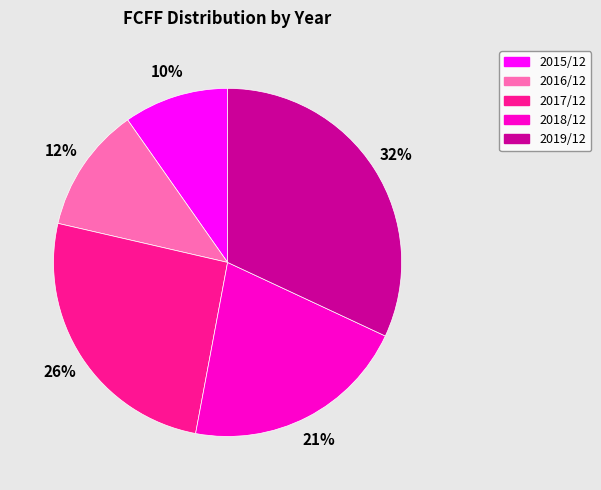

Between 2019/12 and 2015/12, which is larger?

2019/12